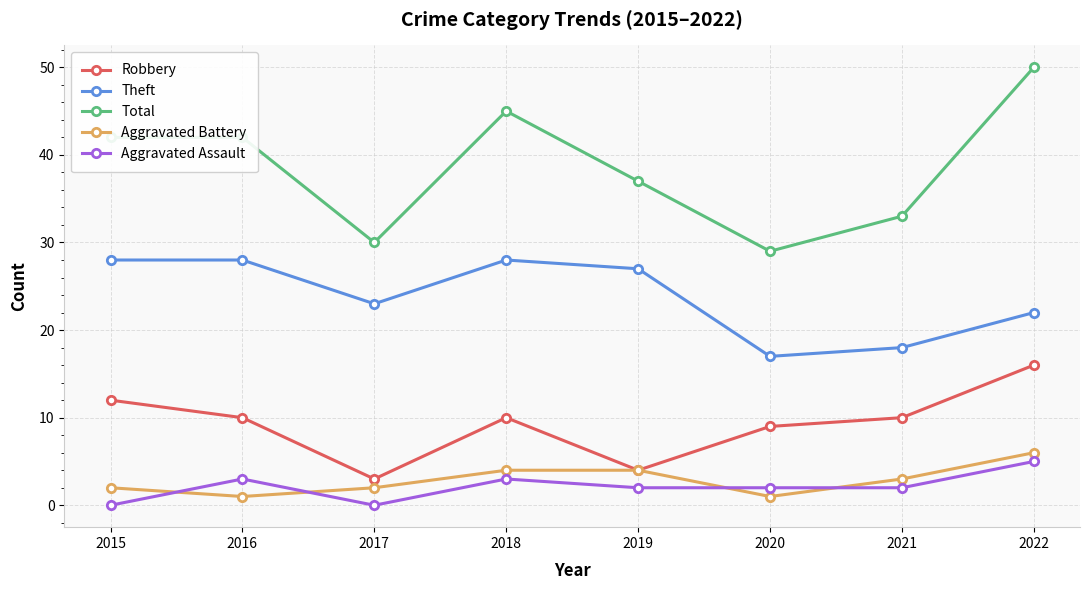

True or false: Robbery and Theft intersect in this chart.

False